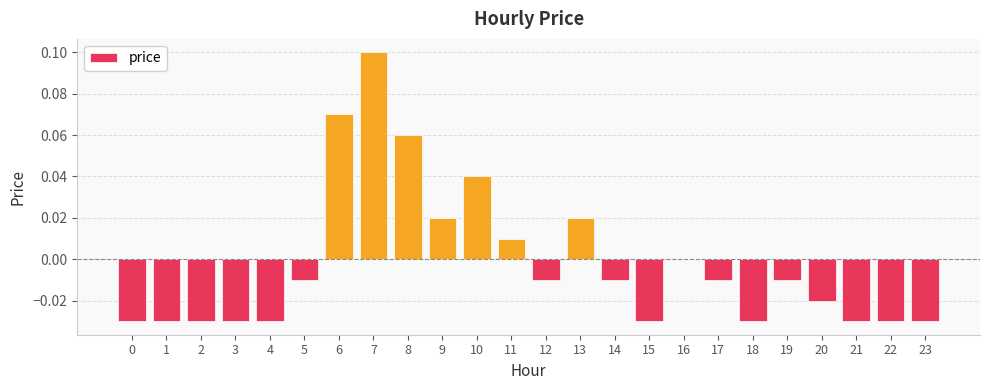

The value at 3 is -0.1. True or false?

False